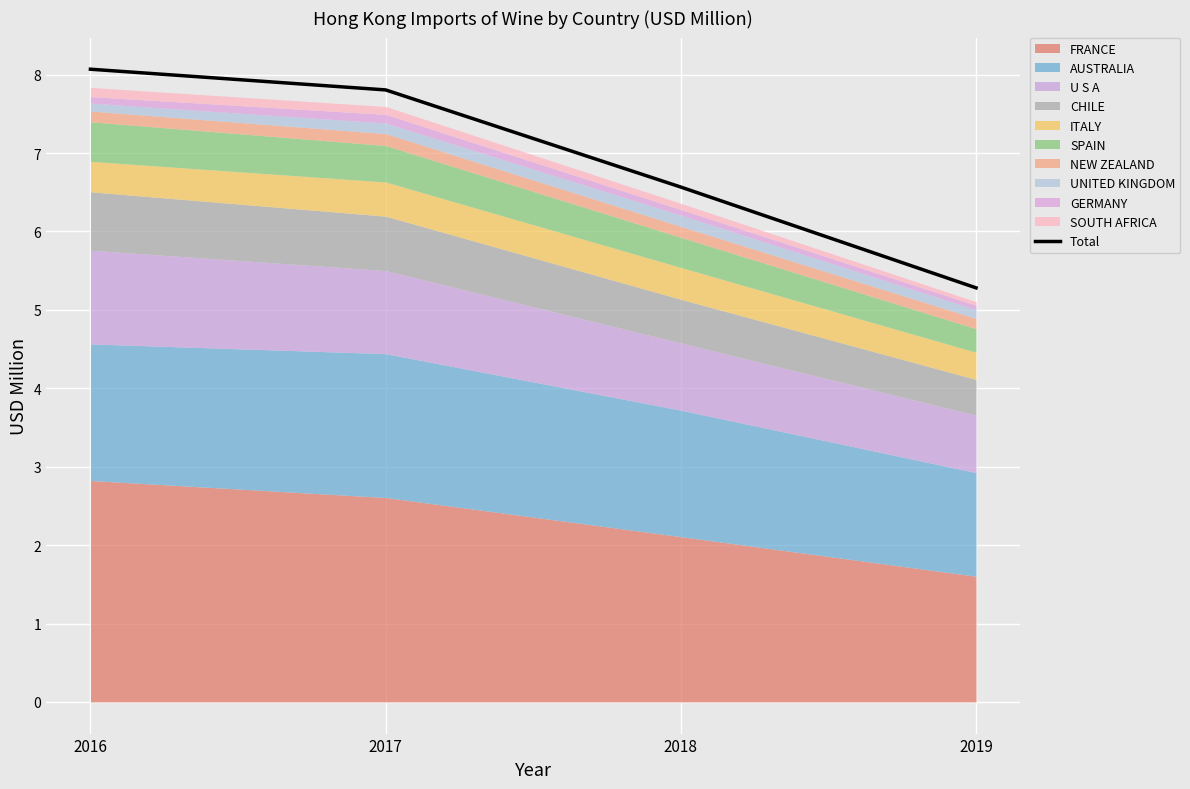

Read the value at 2018.

6.6